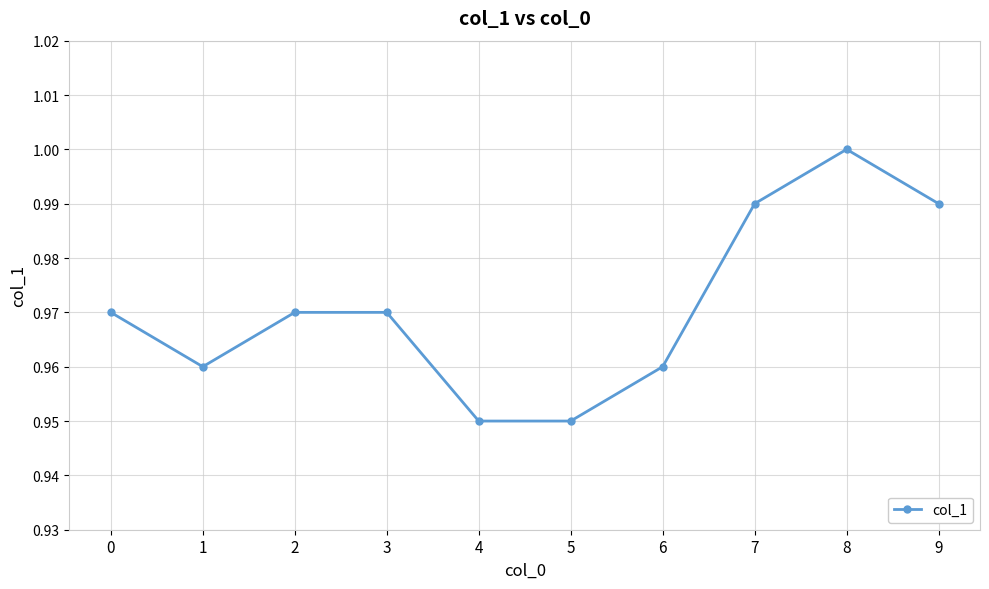

Between 0 and 7, which is larger?

7